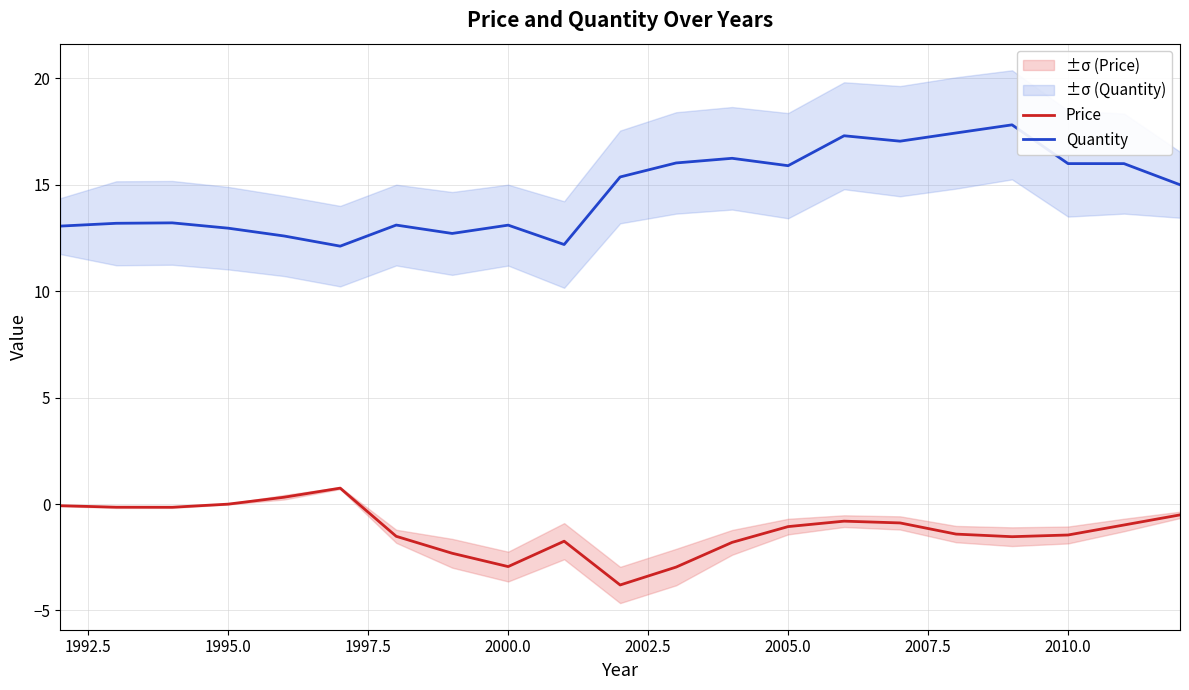

Which series has the largest range (max minus min)?

Quantity